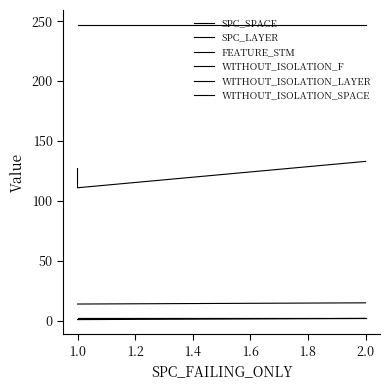

What is the spread (max minus min) of values at 1.0?

246